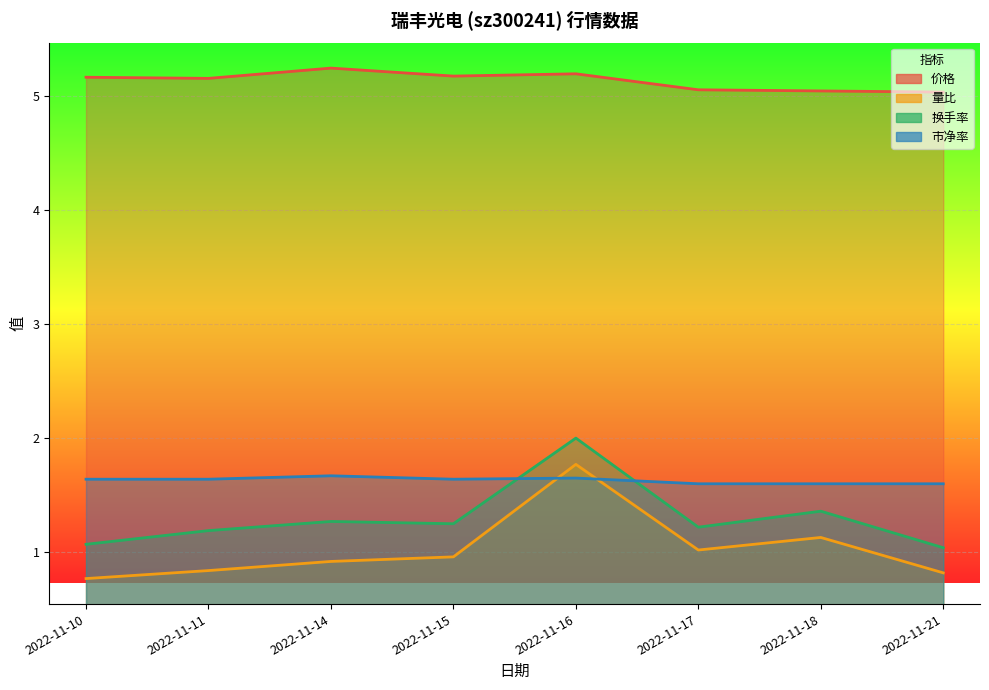

What is the sum of all 换手率 values?

10.4